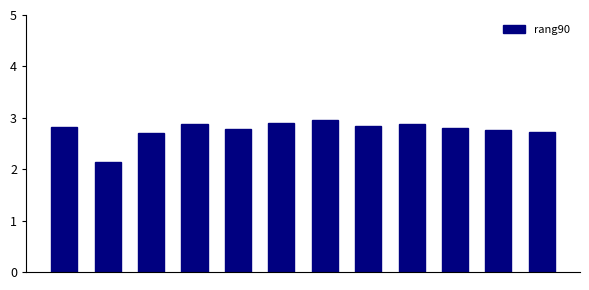

Reading left to right, extract all data points from this chart.

2.8	2.1	2.7	2.9	2.8	2.9	3.0	2.9	2.9	2.8	2.8	2.7